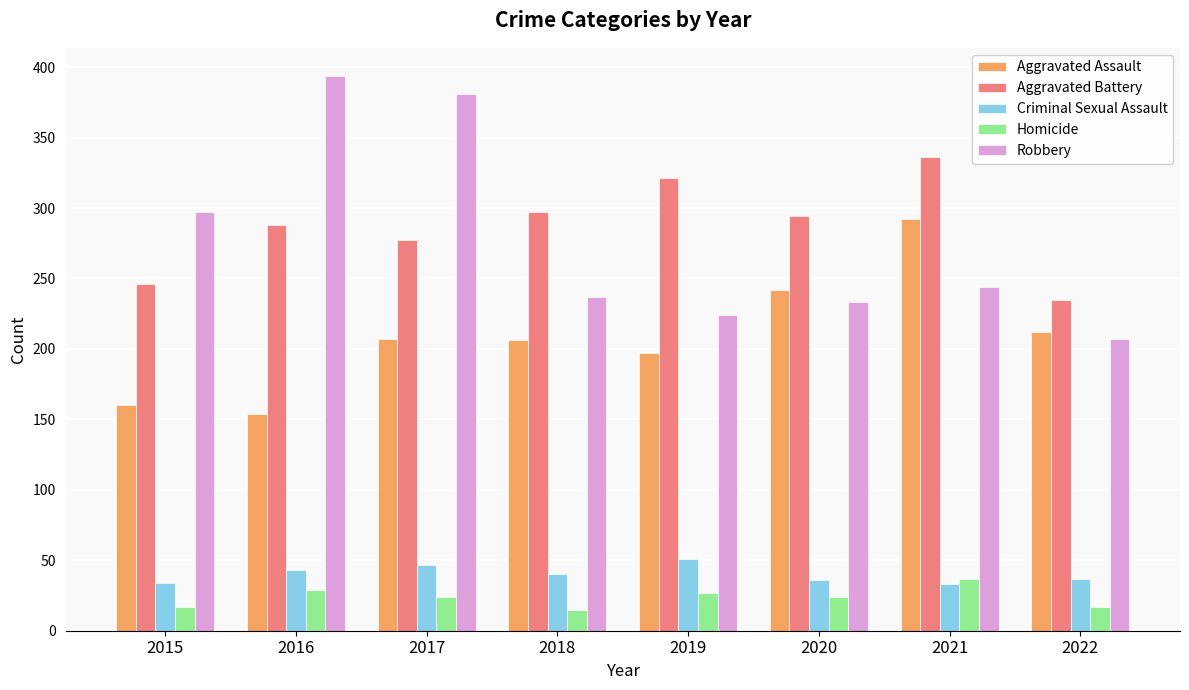

Is it true that Robbery equals 134 at 2018?

False